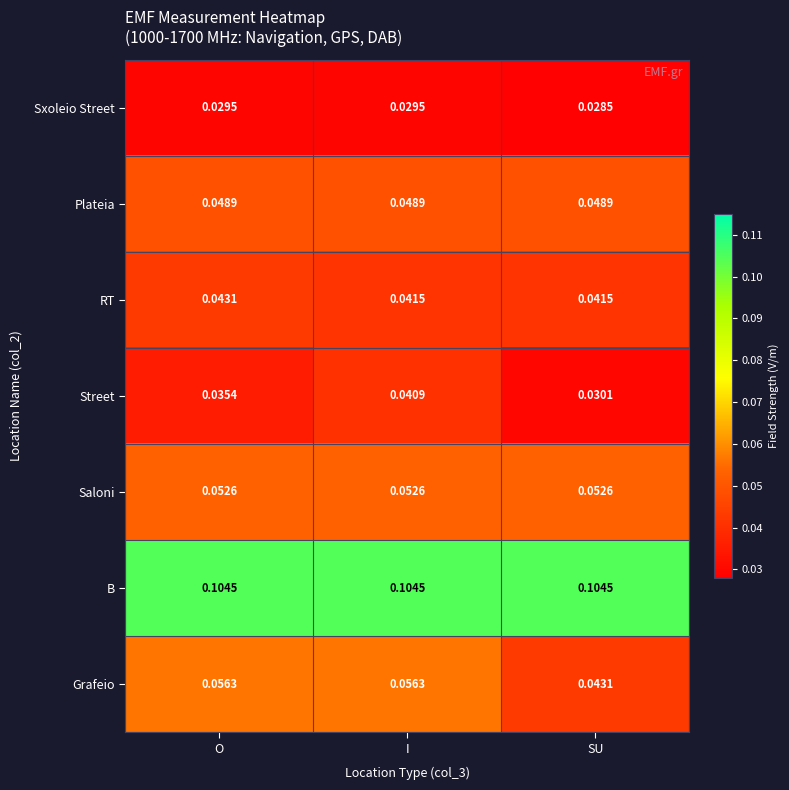

Which series has the largest total across all categories?

B